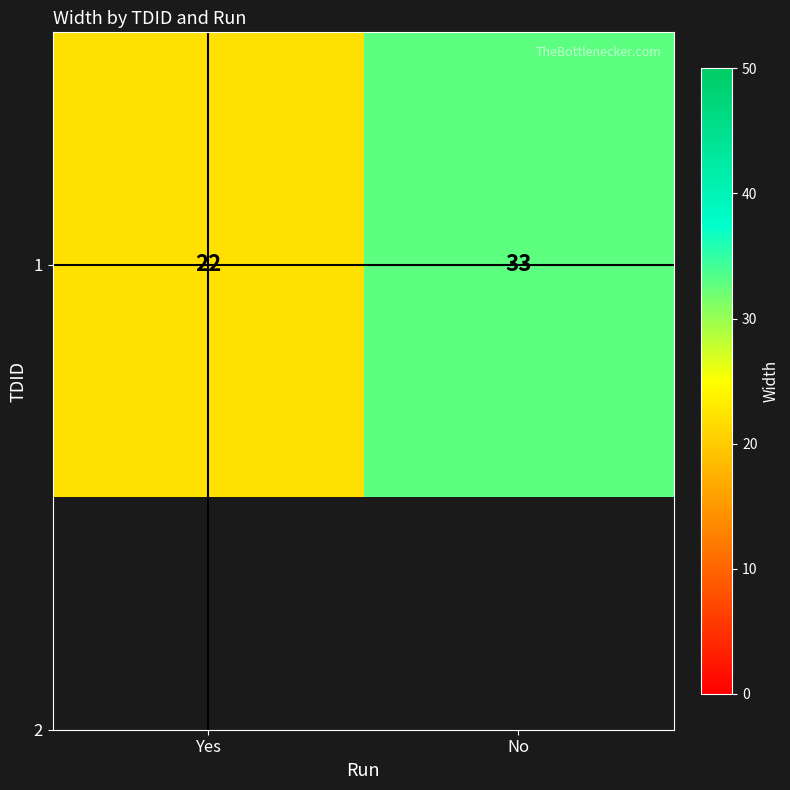

What is the sum of the values at Yes and No?

55